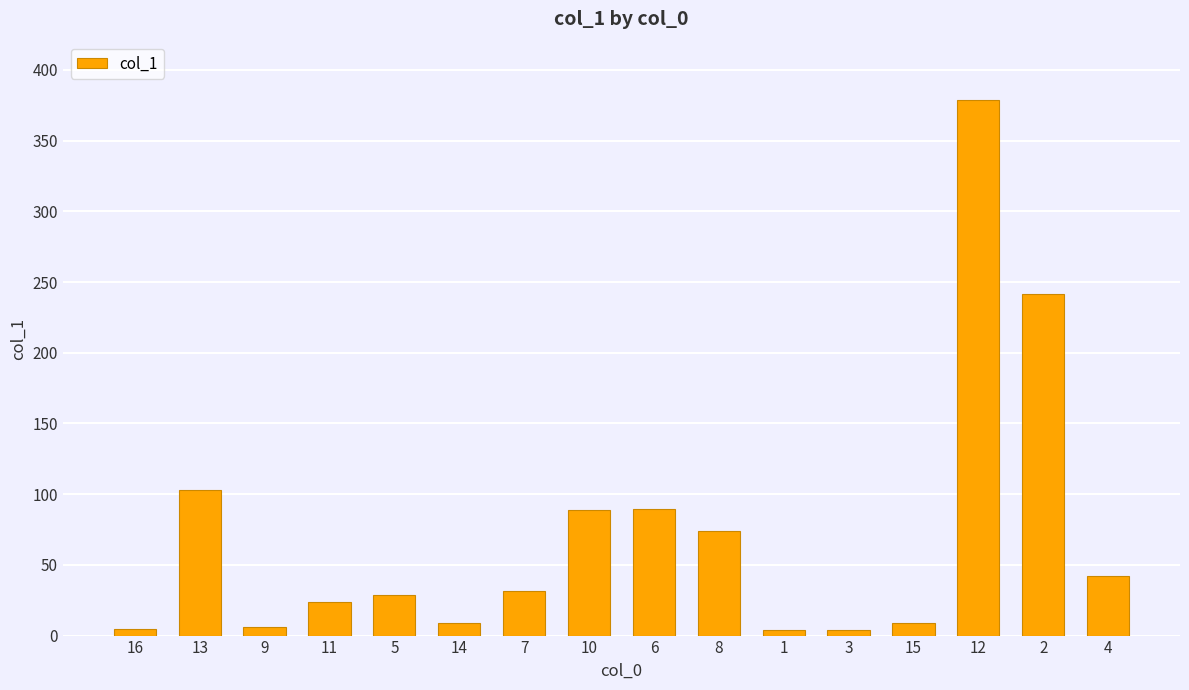

What is the value of the 7th bar from the left?

31.6